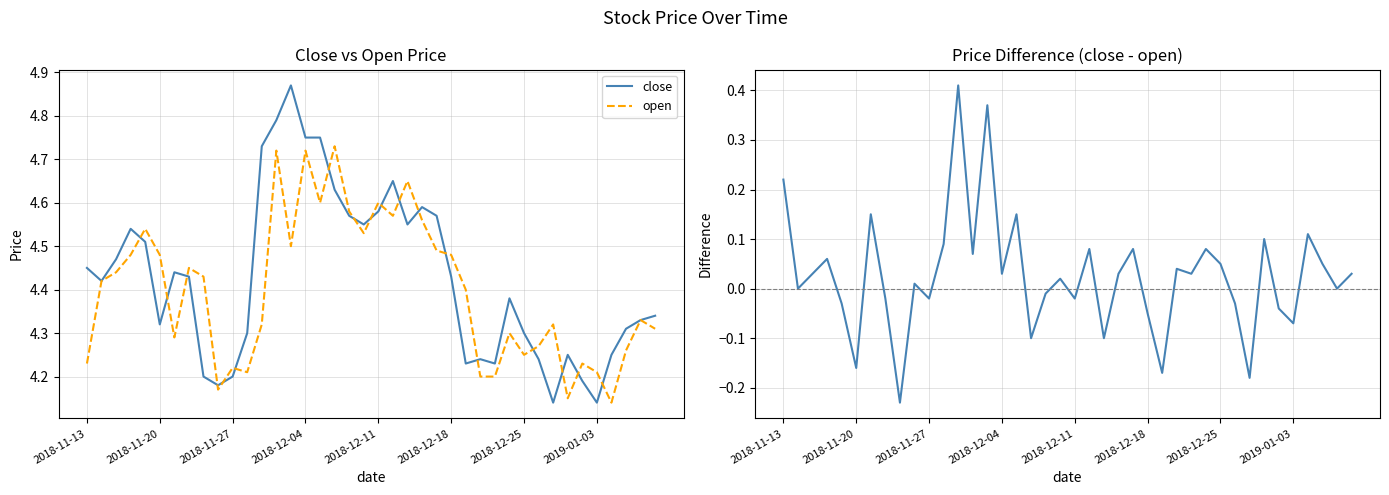

At which category is the sum across all series the highest?

14